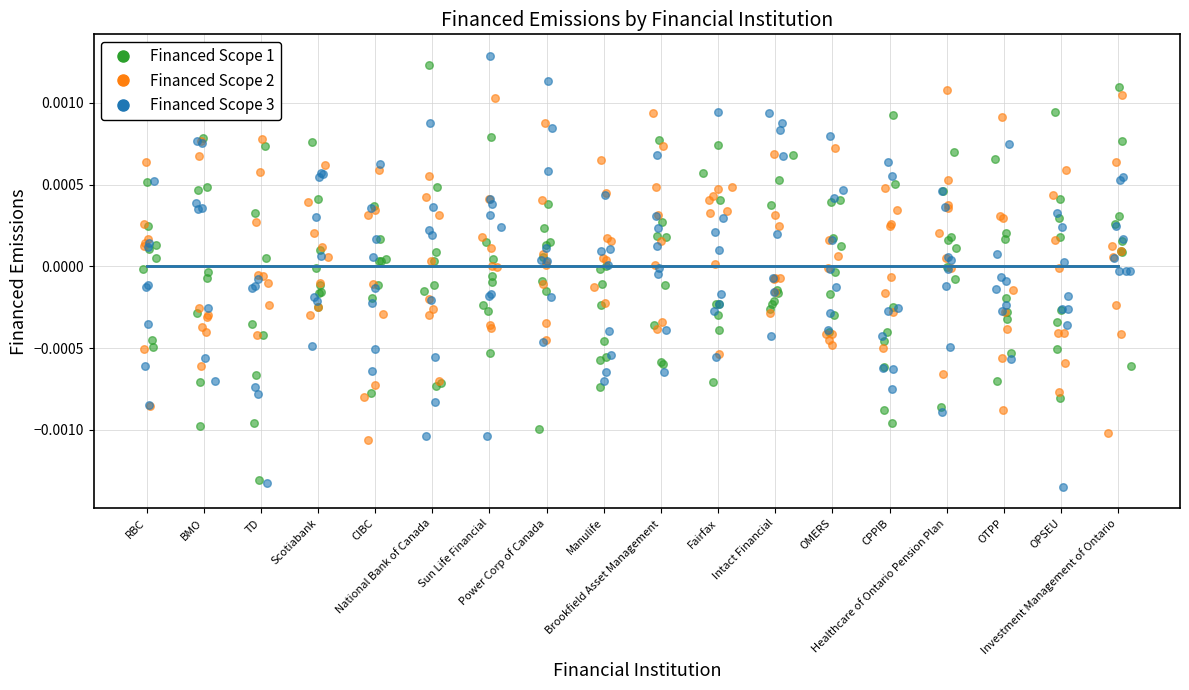

Which series has the largest Y range (max minus min)?

Financed Scope 3